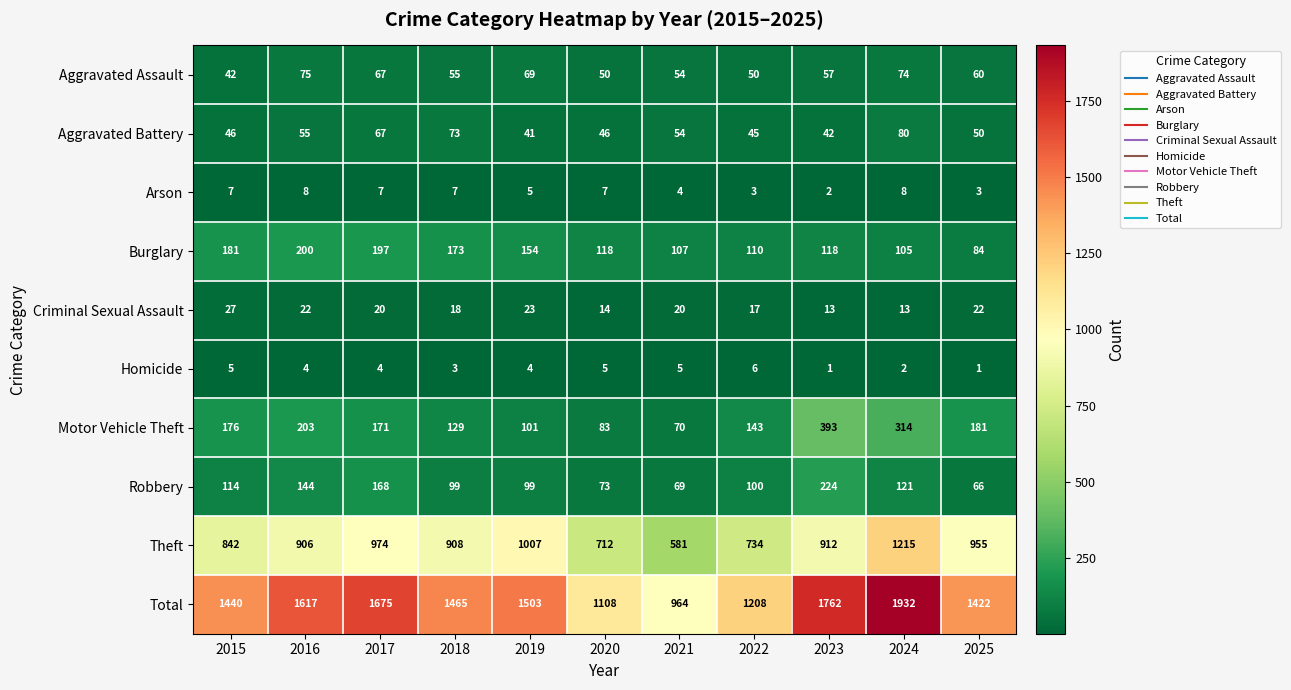

What is the total value across all series at 2018?

2930